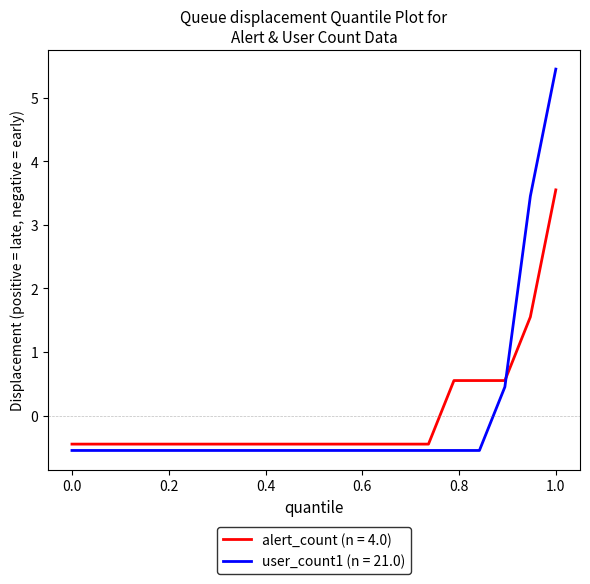

After their last crossing, which series has the higher values: user_count1 (n = 21.0) or alert_count (n = 4.0)?

user_count1 (n = 21.0)